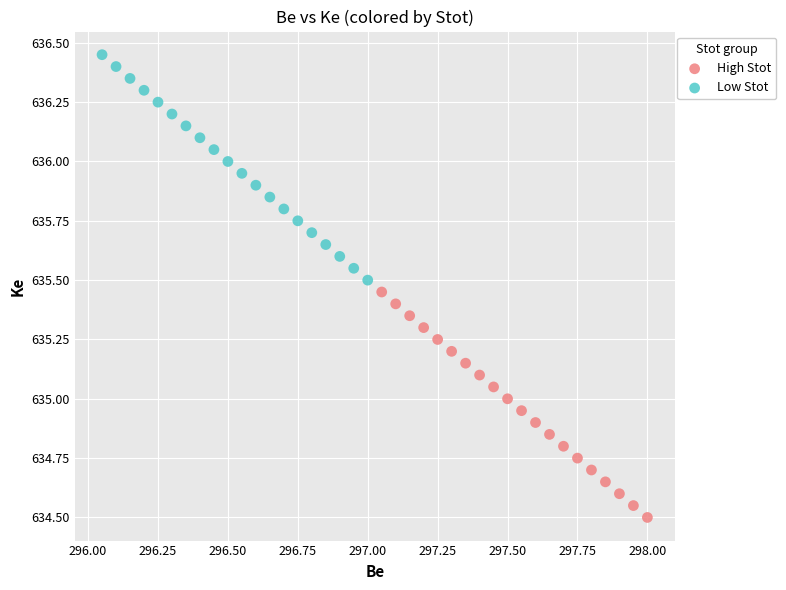

Which series contains the lowest Y value?

High Stot